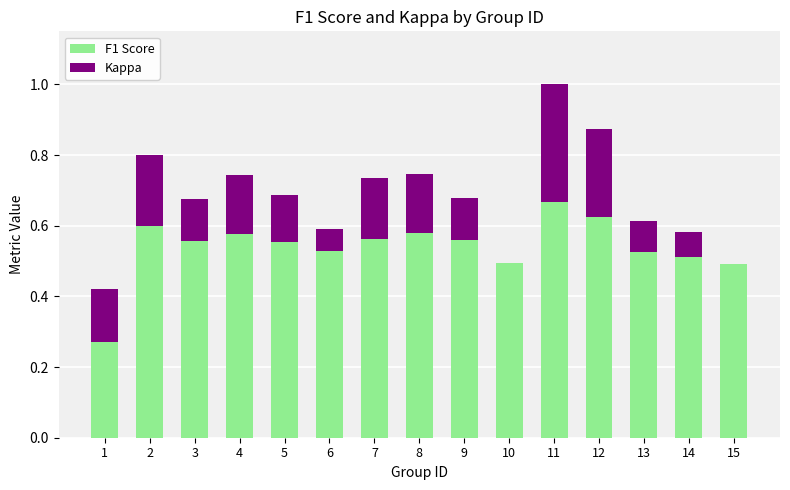

Which label corresponds to the smallest value in the chart?

10